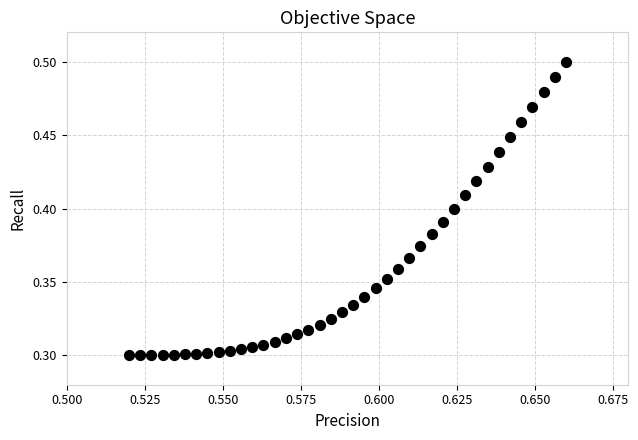

How many data points are displayed?

40